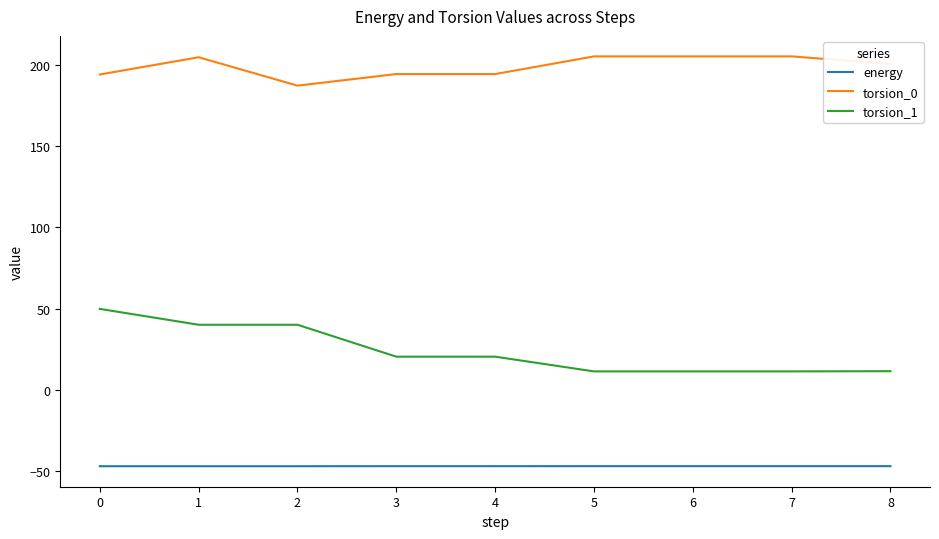

List the series in order of their overall mean, highest first.

torsion_0, torsion_1, energy